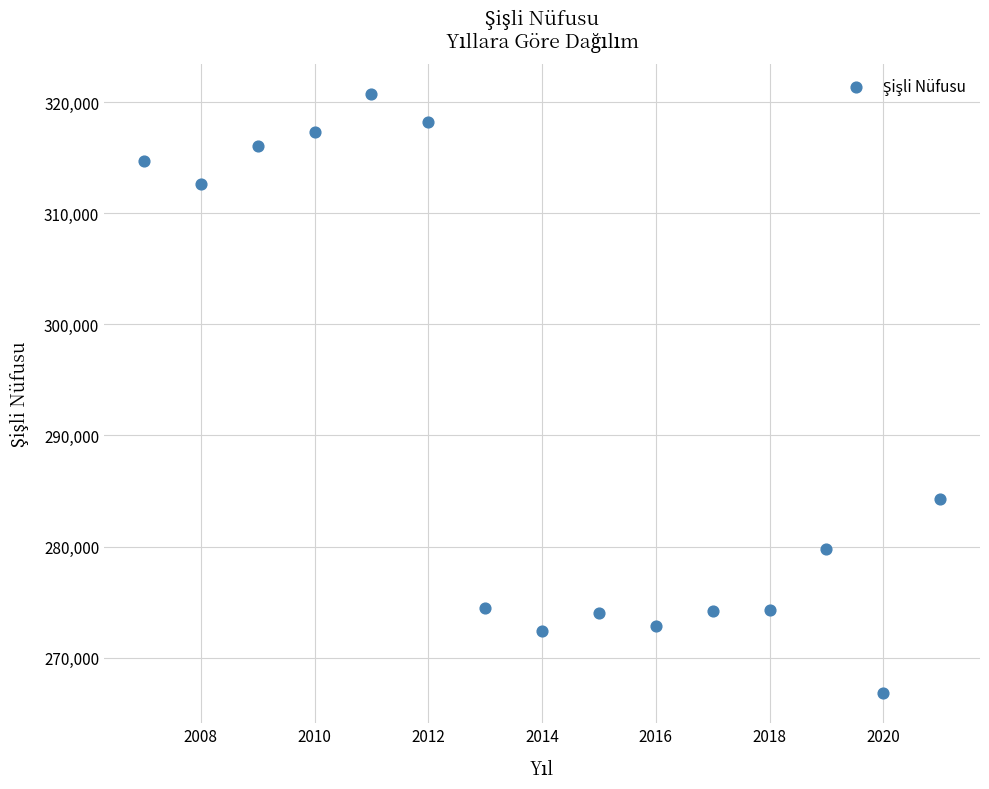

What is the range of Y values (max minus min)?

53970